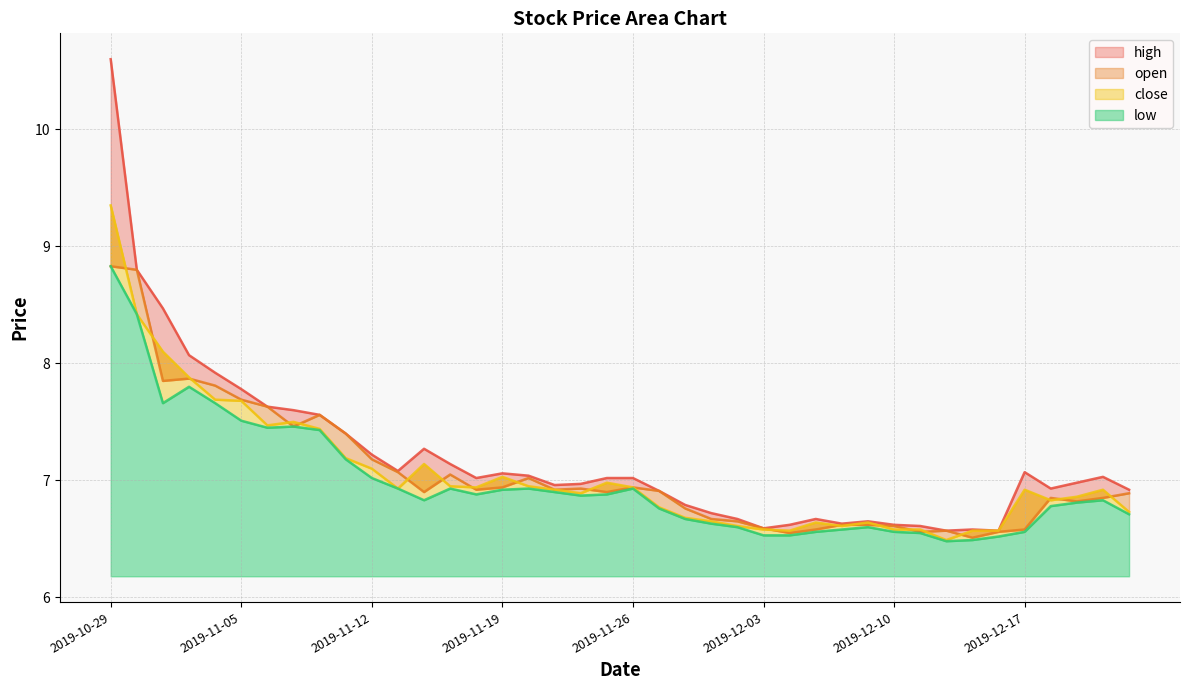

Which series ends up on top after the final intersection of open and close?

open